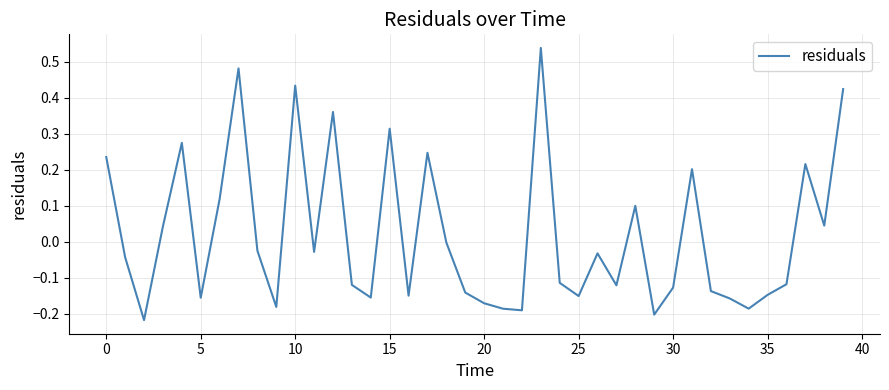

What is the difference between the maximum and minimum values?

0.8